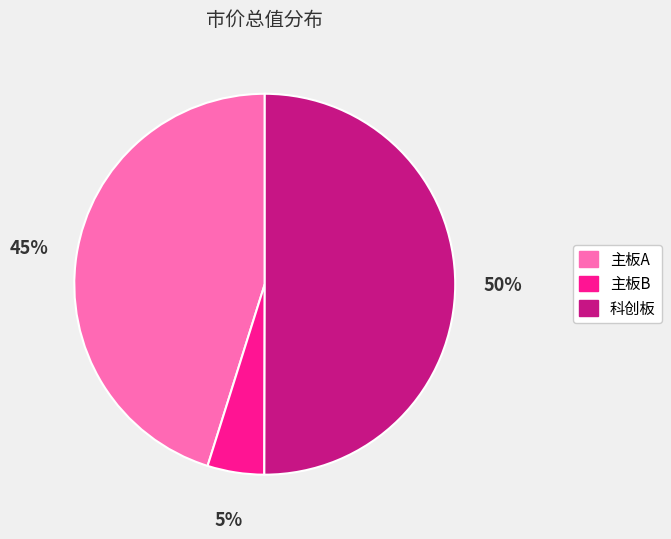

Combined, do 科创板 and 主板B account for over 50%?

Yes